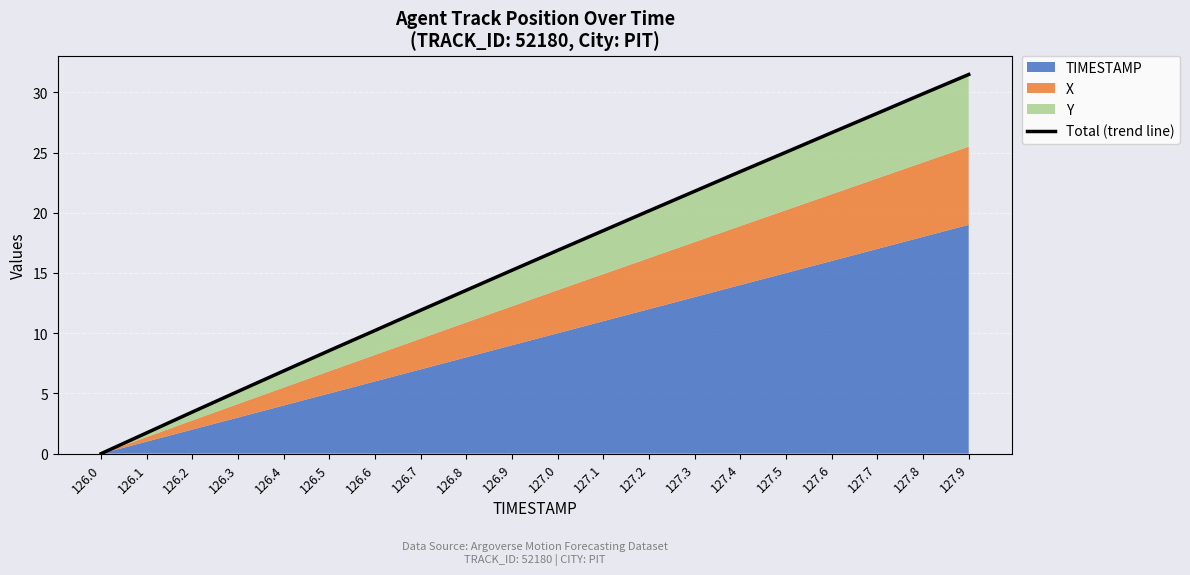

What is the label of the 18th point from the right?

126.2